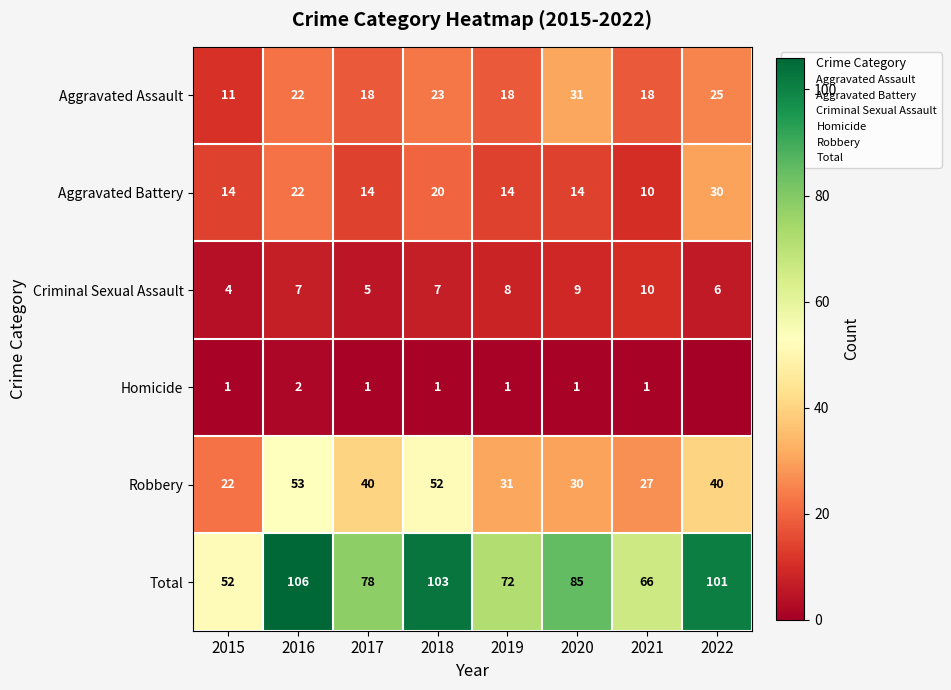

Is it true that Criminal Sexual Assault equals 14 at 2020?

False